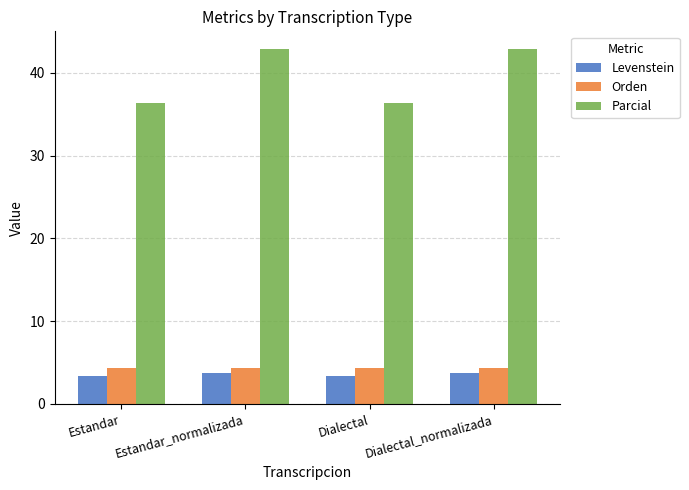

What is the smallest value displayed?

3.4